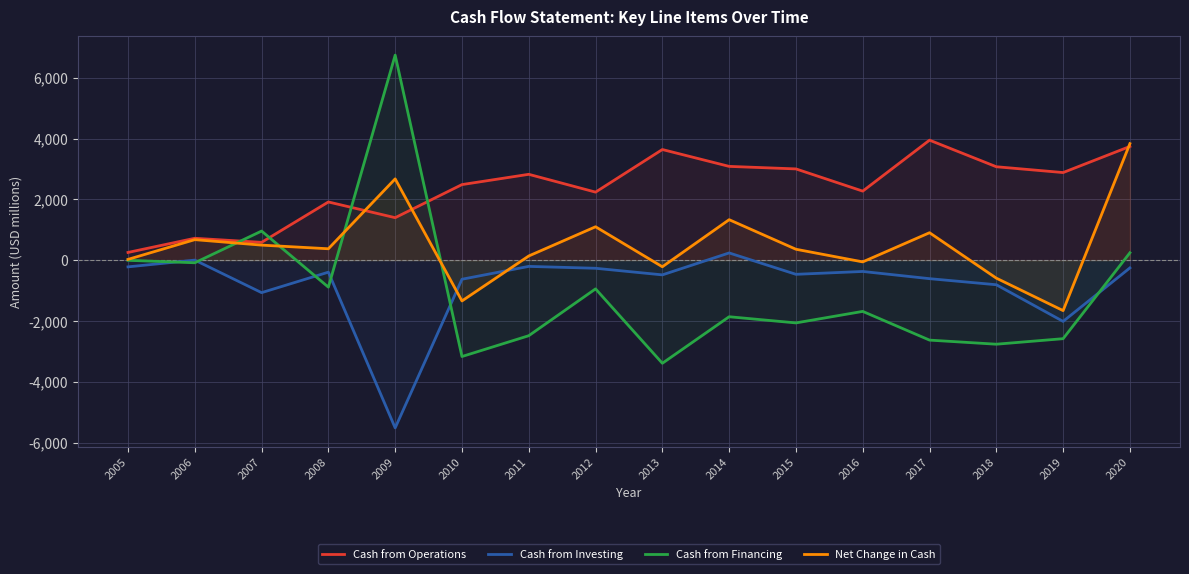

At which category does Net Change in Cash reach its first local peak?

2006